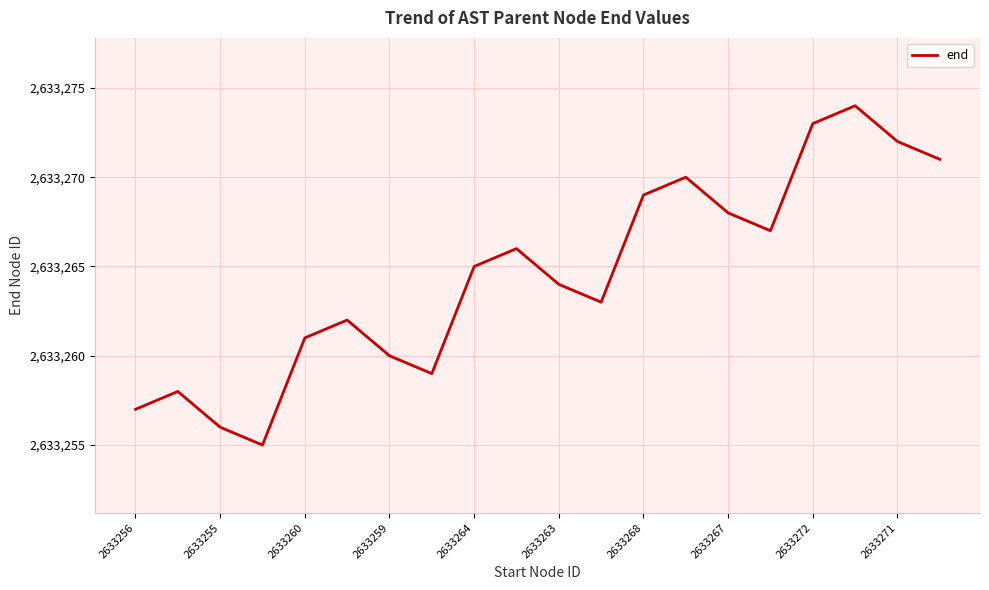

What is the difference between the maximum and minimum values?

19